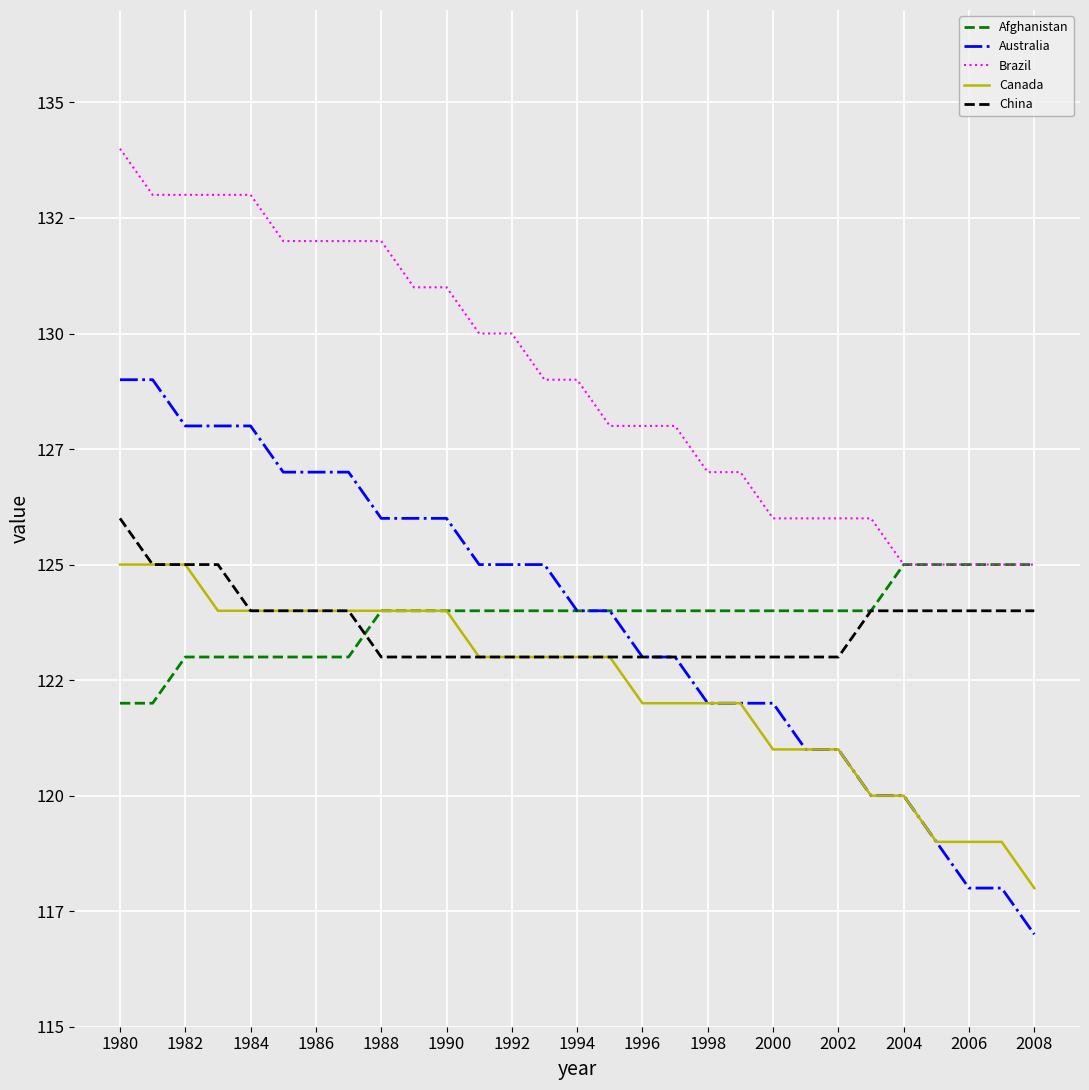

Does the chart have visible grid lines?

Yes